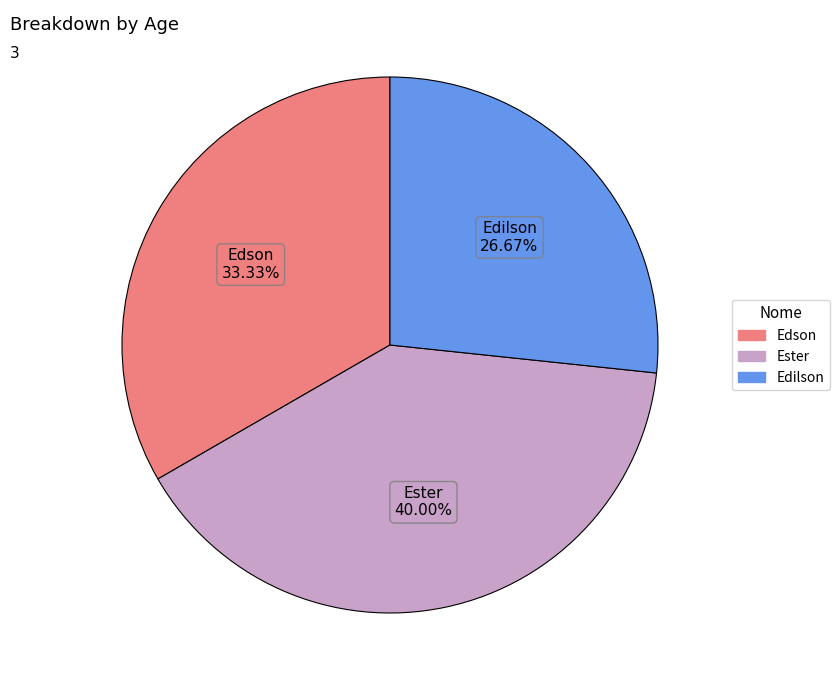

How many segments does this pie chart have?

3